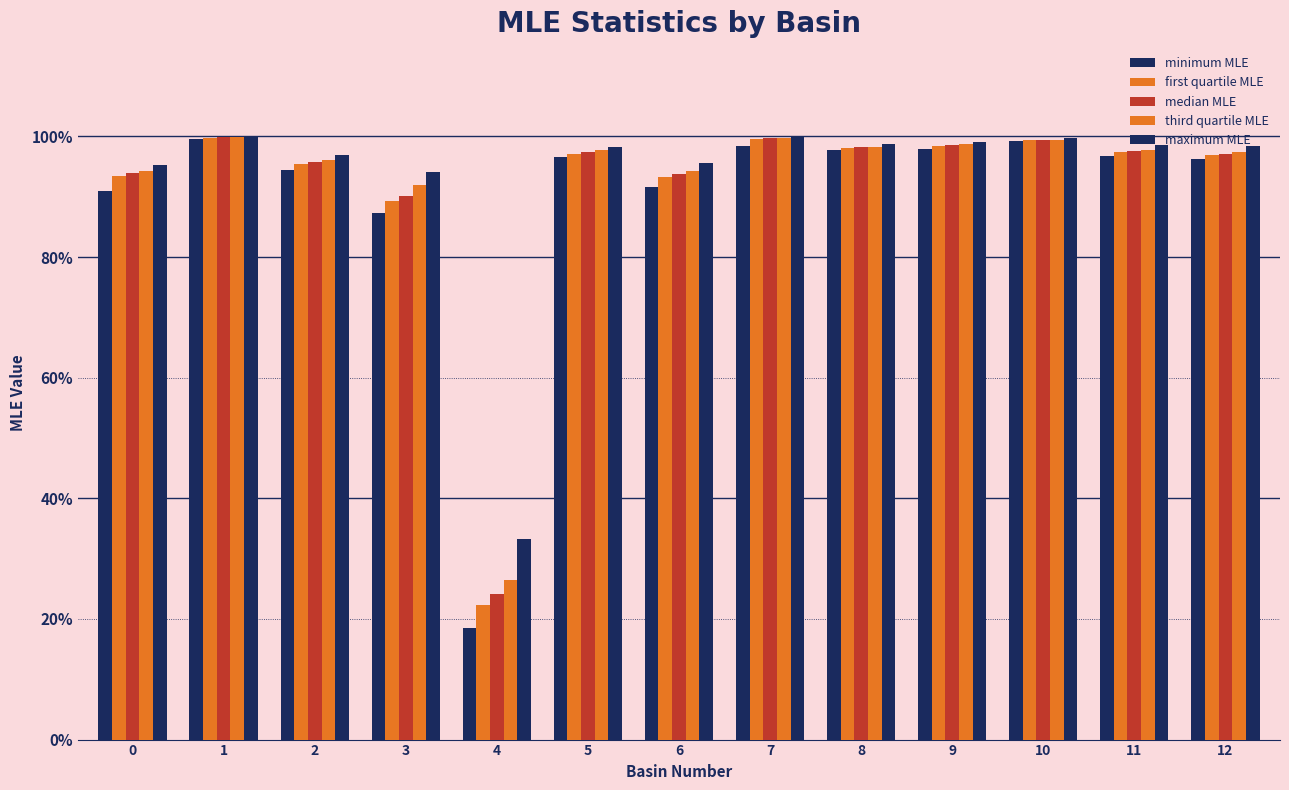

Which series has the largest total across all categories?

maximum MLE